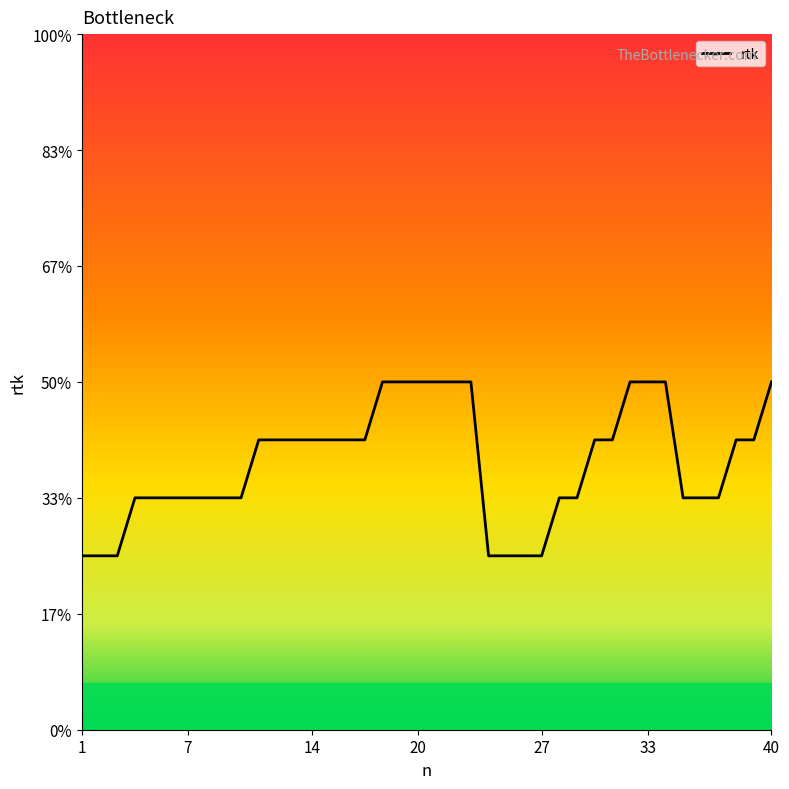

True or false: the data shows 0.1 at 20.

False